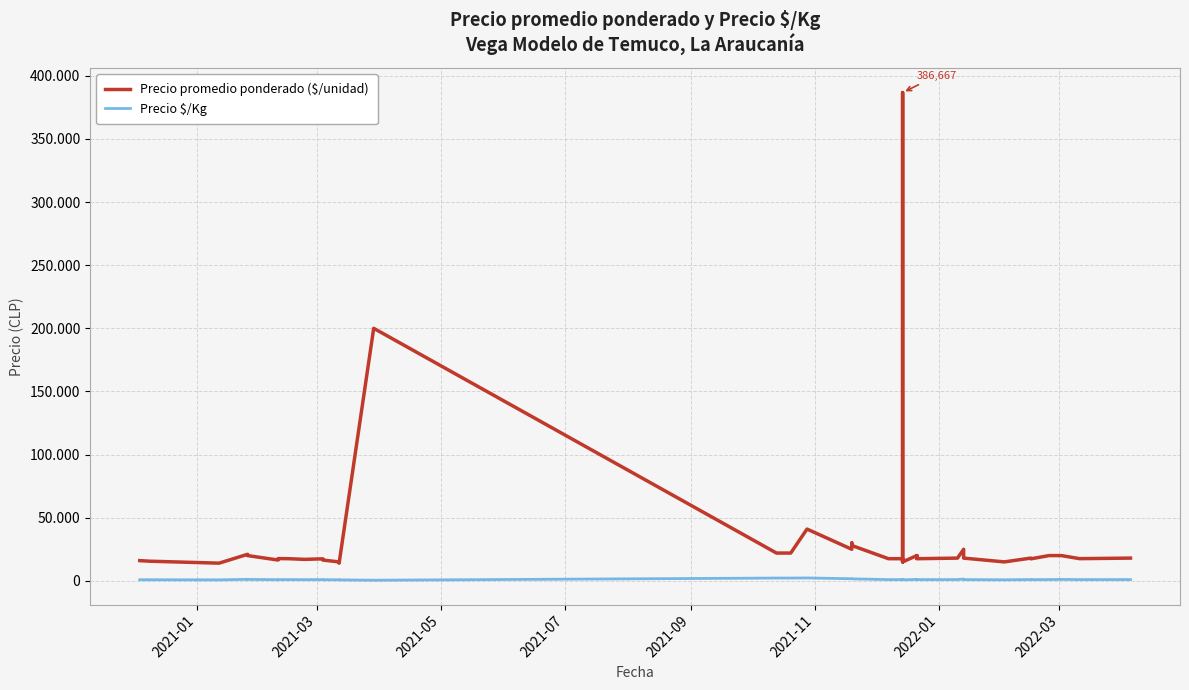

What are all the series names shown in the legend?

Precio promedio ponderado ($/unidad), Precio $/Kg